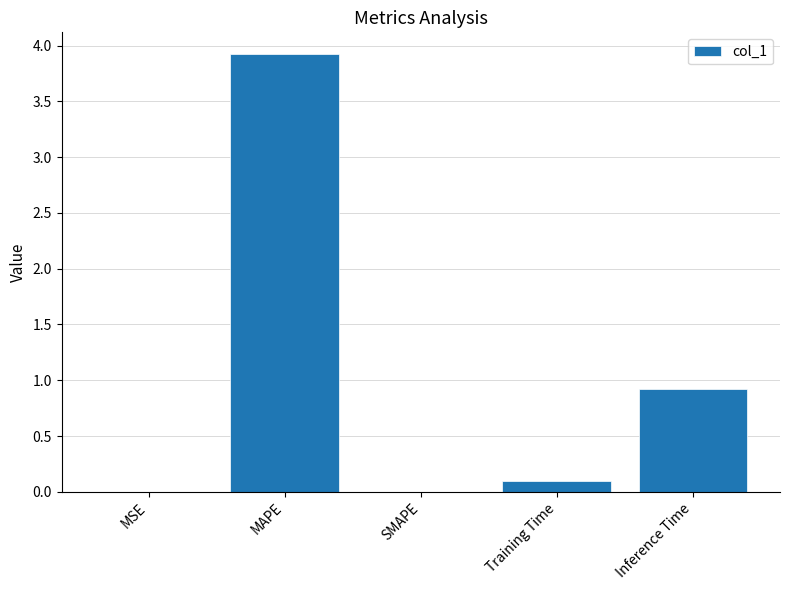

How many distinct data groups are displayed?

1